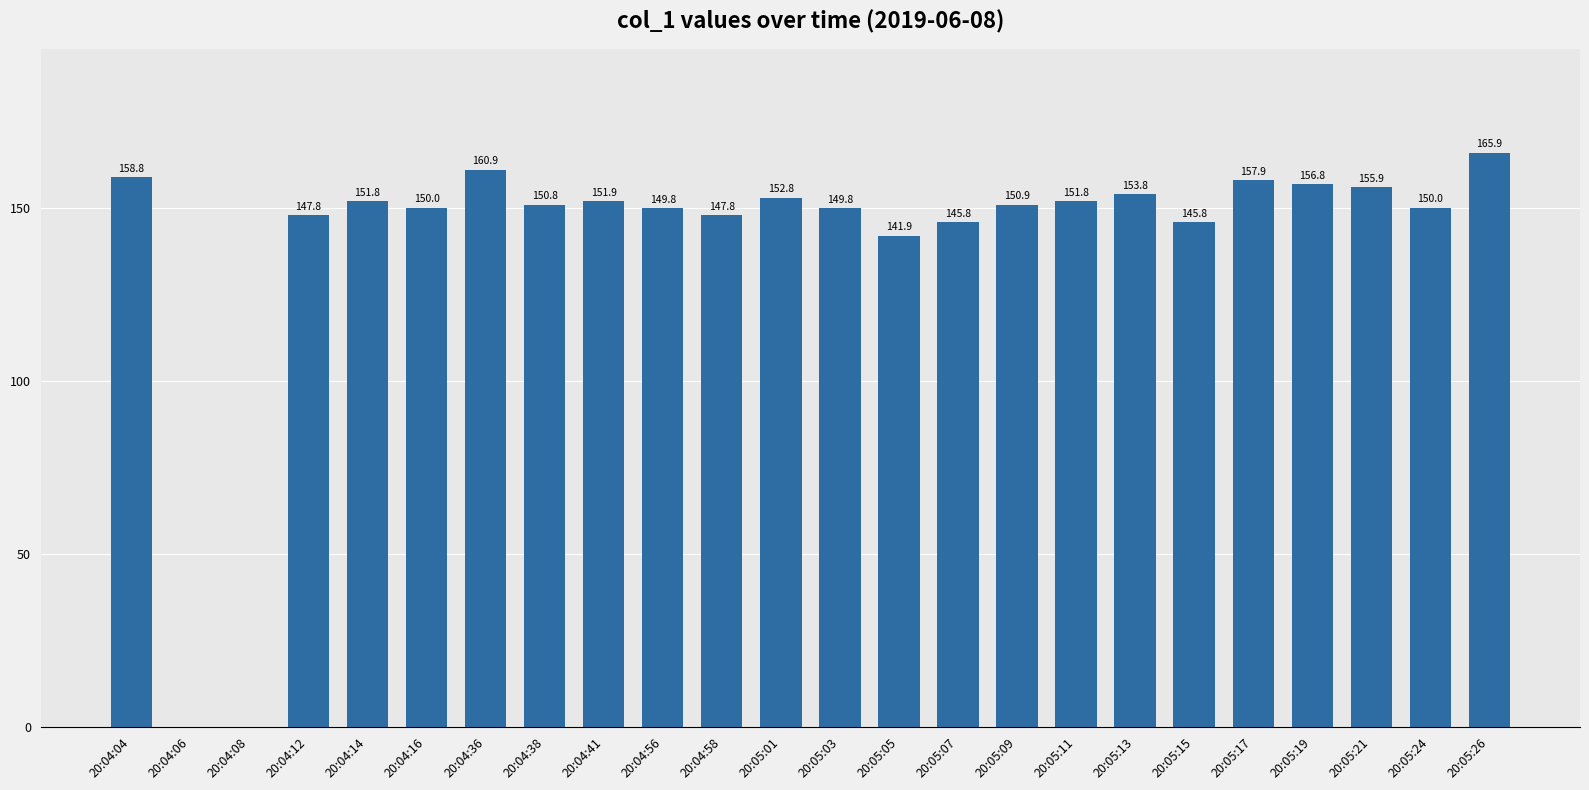

Does the chart contain stacked bars?

No